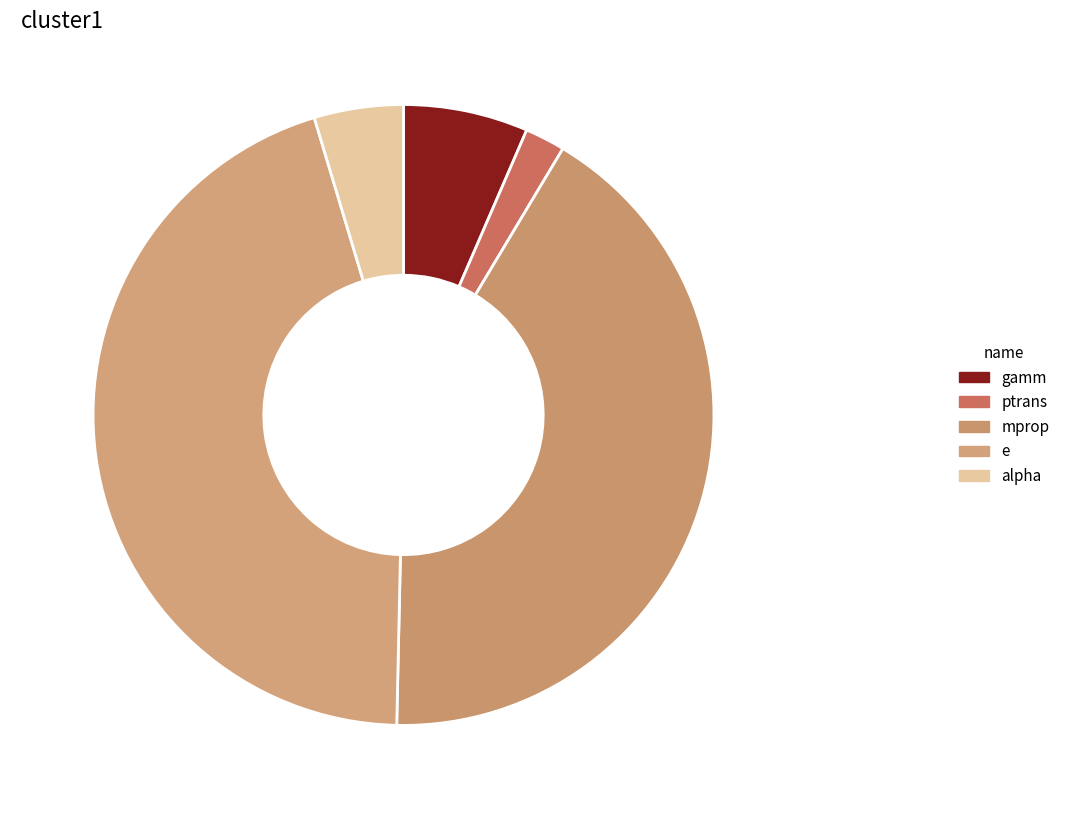

How many segments does this pie chart have?

5